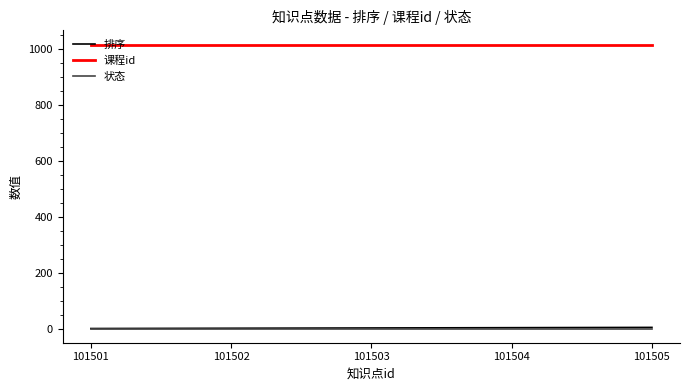

What are all the series names shown in the legend?

排序, 课程id, 状态